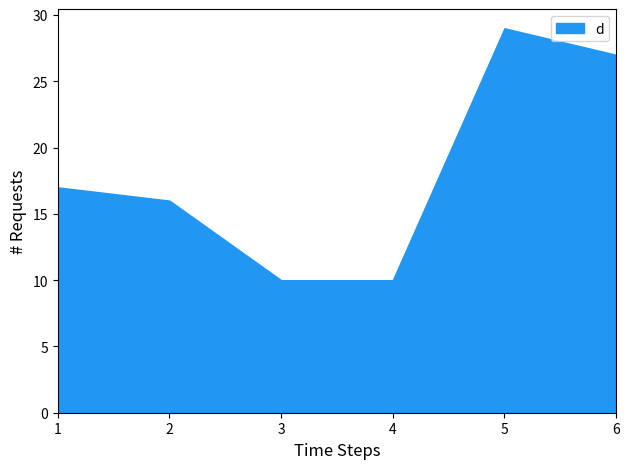

How many distinct data groups are displayed?

1